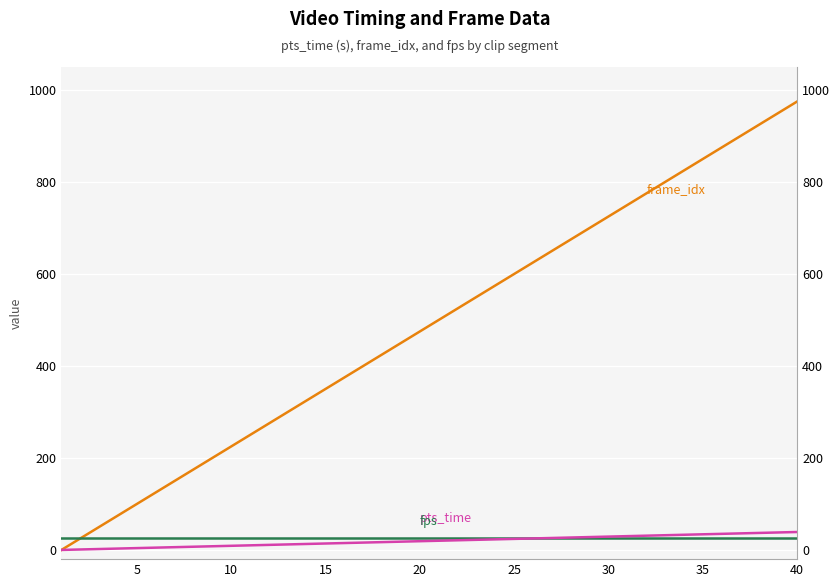

Does the chart display data point markers on the line(s)?

No